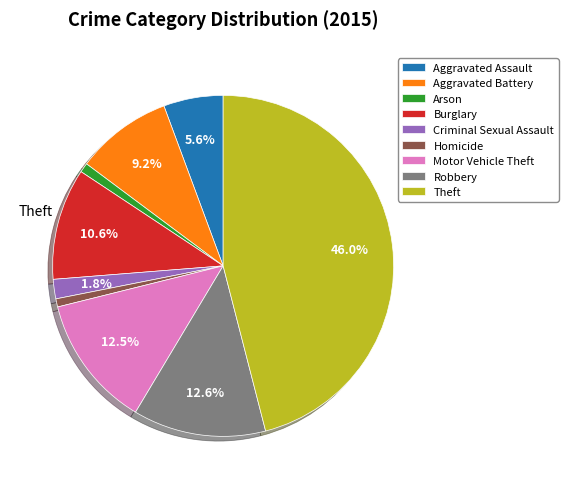

The Criminal Sexual Assault slice represents 2% of the pie. True or false?

True